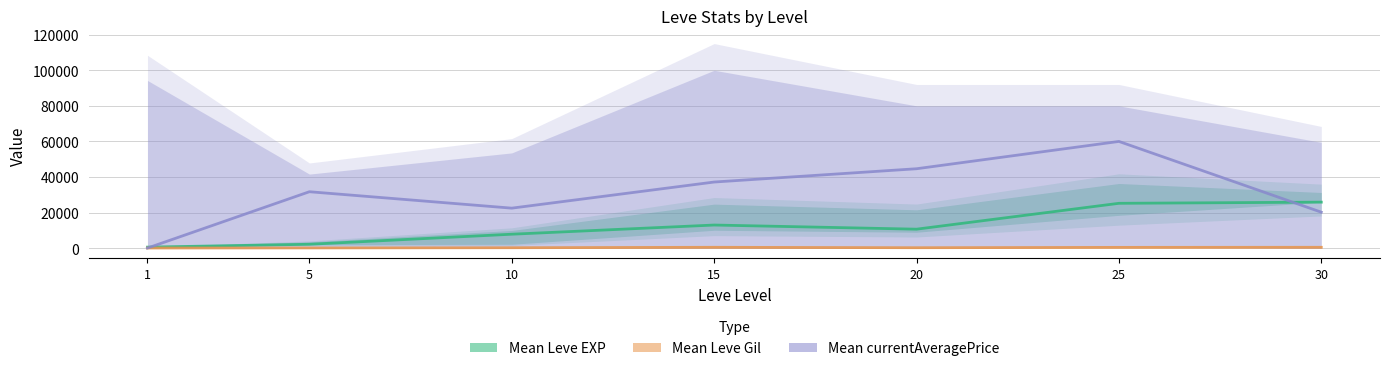

How many series are shown in this chart?

3